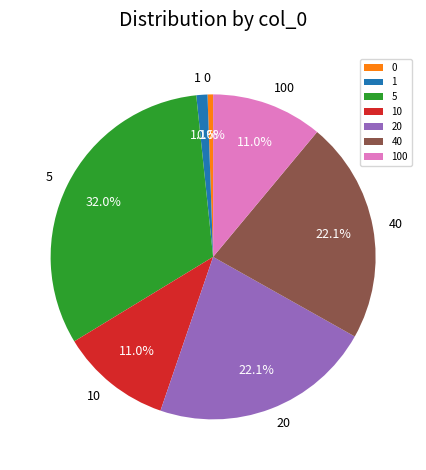

Between 20 and 5, which is larger?

5